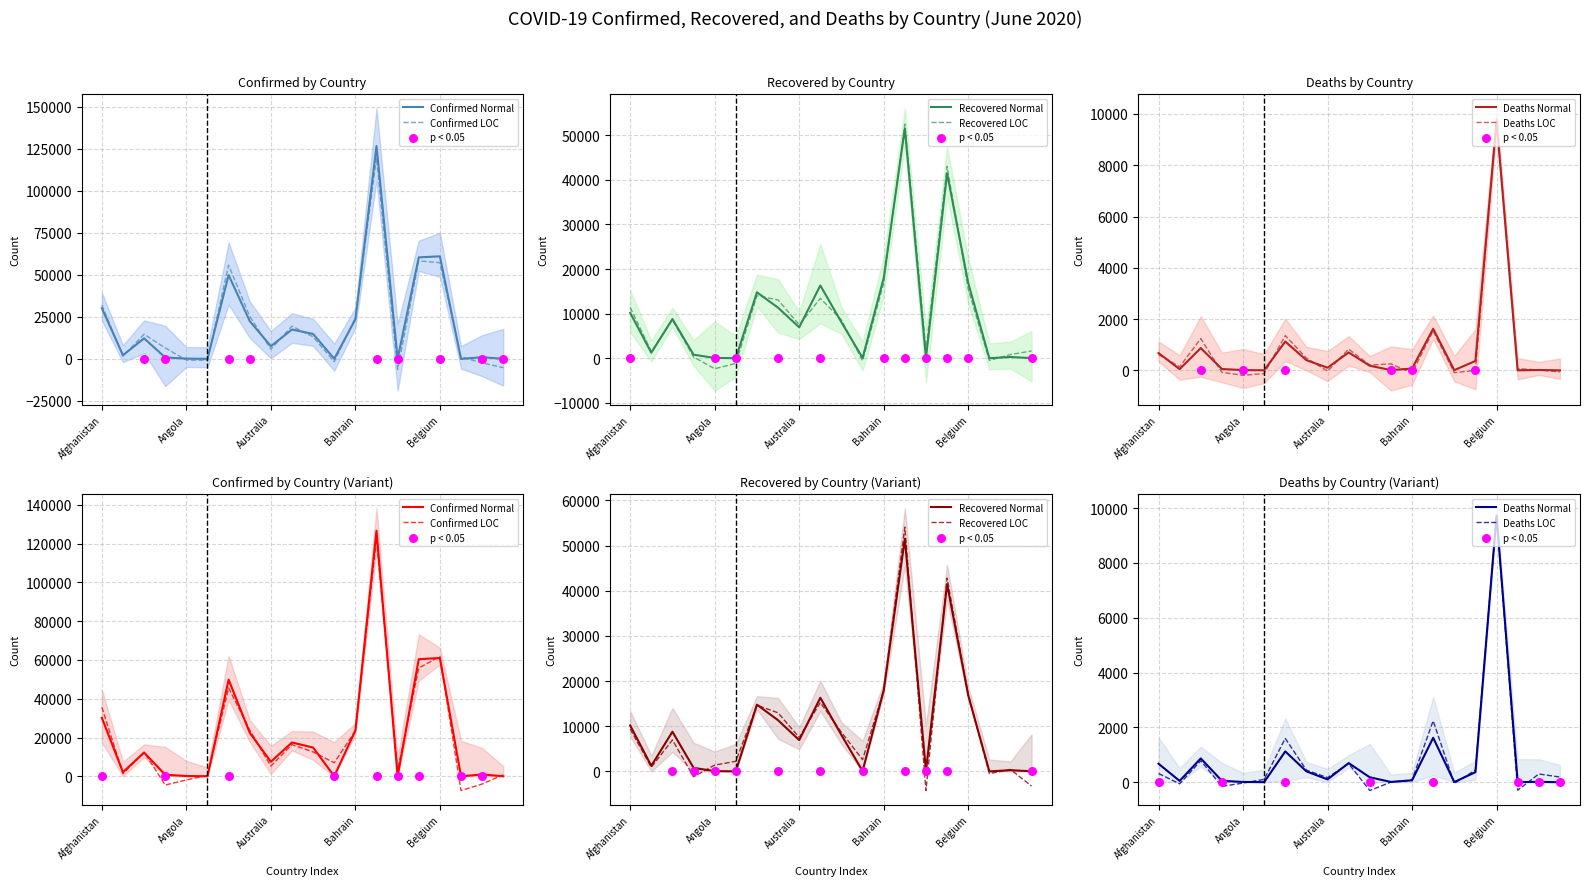

What is the total value across all series at Australia?

14604